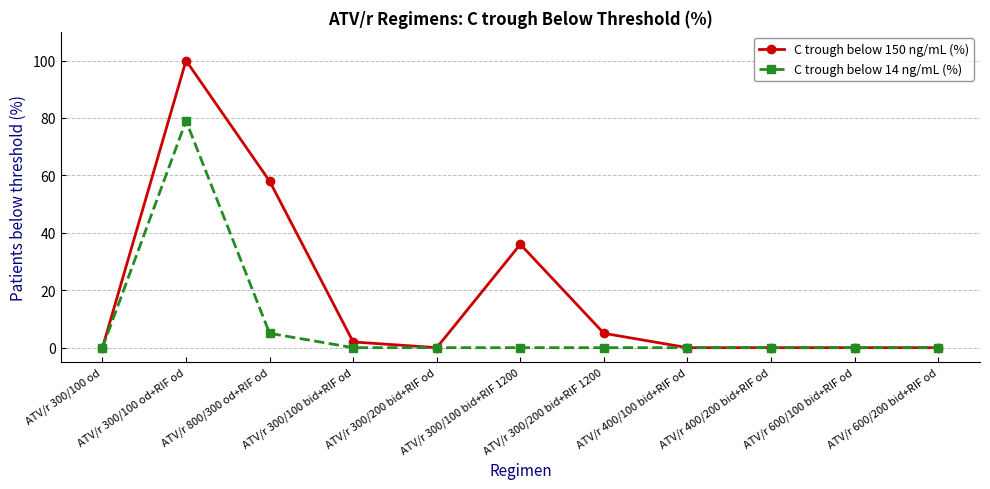

At ATV/r 300/100 bid+RIF 1200, list the series in order from largest to smallest.

C trough below 150 ng/mL (%), C trough below 14 ng/mL (%)